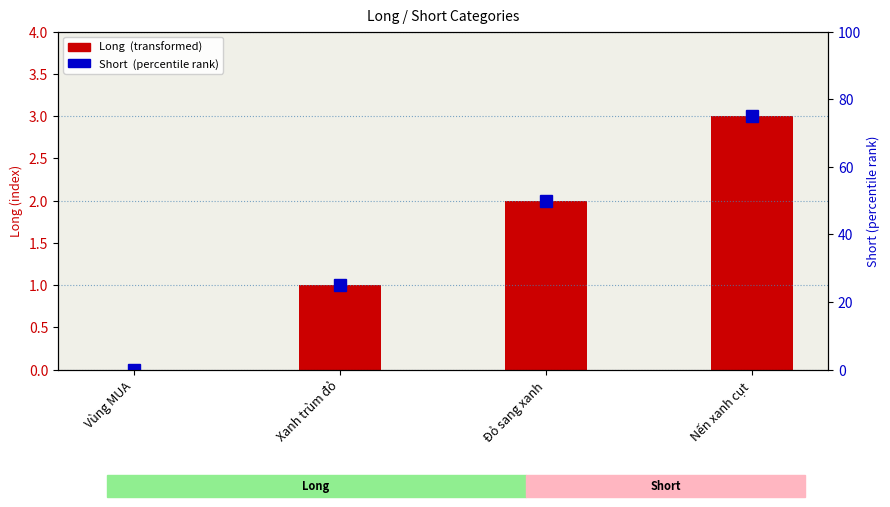

Reading left to right, transcribe all the data shown in this chart.

Long : Vùng MUA=0	Xanh trùm đỏ=1	Đỏ sang xanh=2	Nến xanh cụt=3
Short : Vùng MUA=0	Xanh trùm đỏ=25	Đỏ sang xanh=50	Nến xanh cụt=75